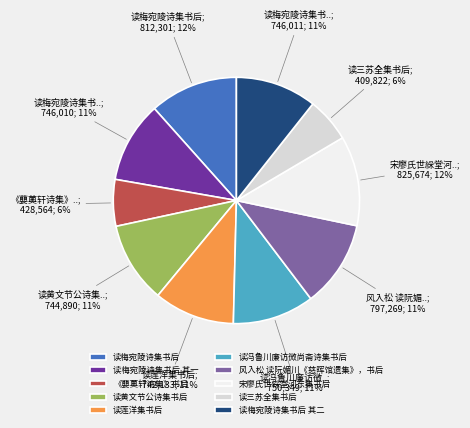

Combined, do 读莲洋集书后 and 《蘡薁轩诗集》书后 account for over 50%?

No